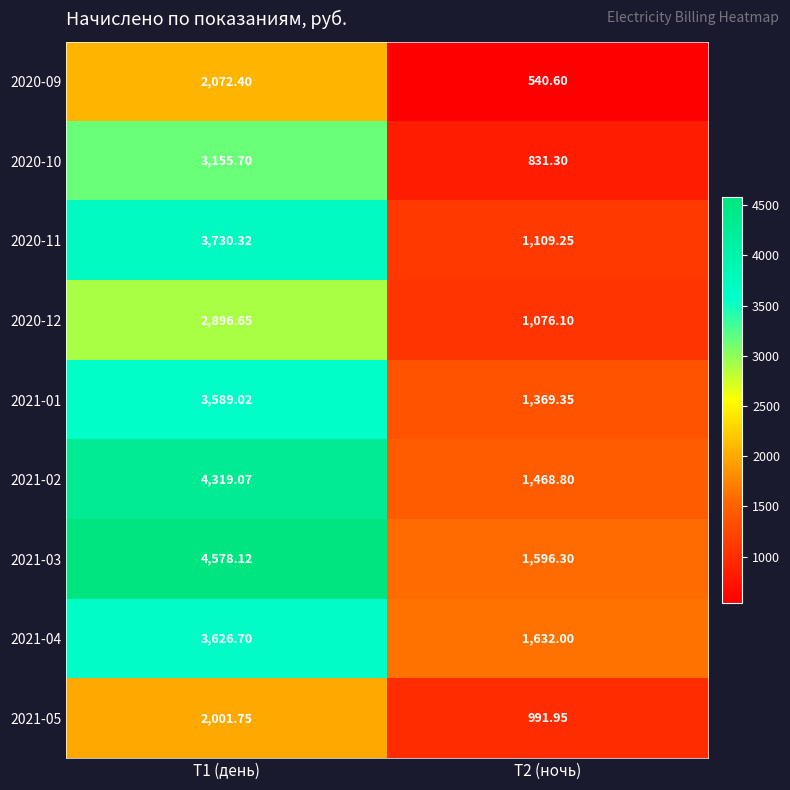

Is the value of 2021-03 at Т1 (день) greater than the value of 2020-10 at Т1 (день)?

Yes